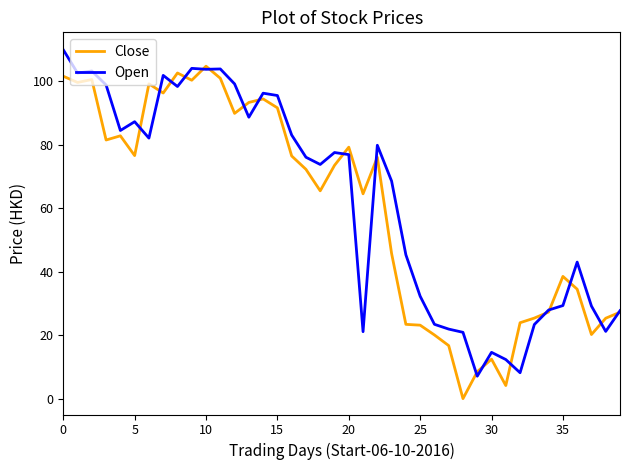

List the series in order of their peak value, highest first.

Open, Close